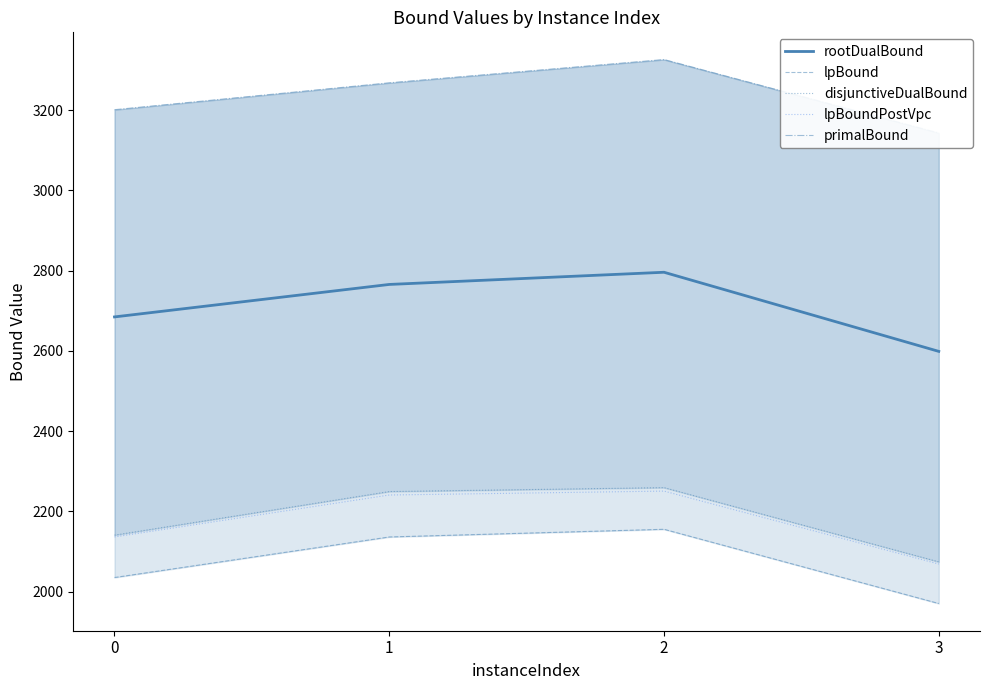

True or false: lpBoundPostVpc has more than 2 interior local peaks.

False